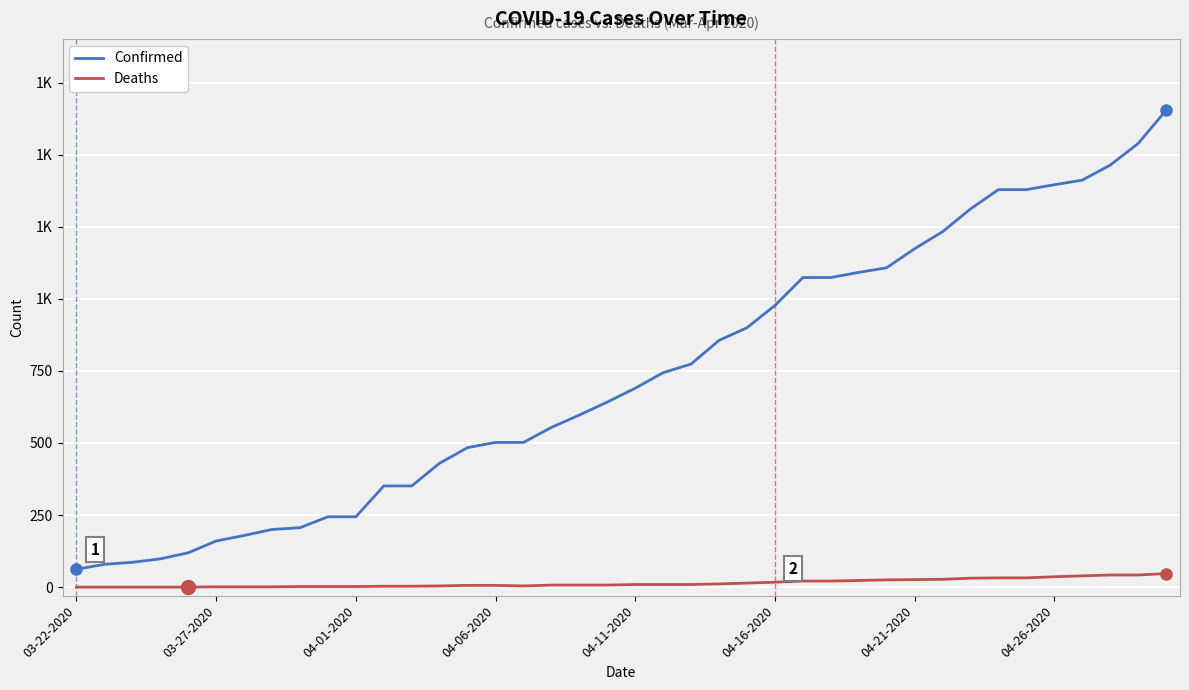

What are all the series names shown in the legend?

Confirmed, Deaths